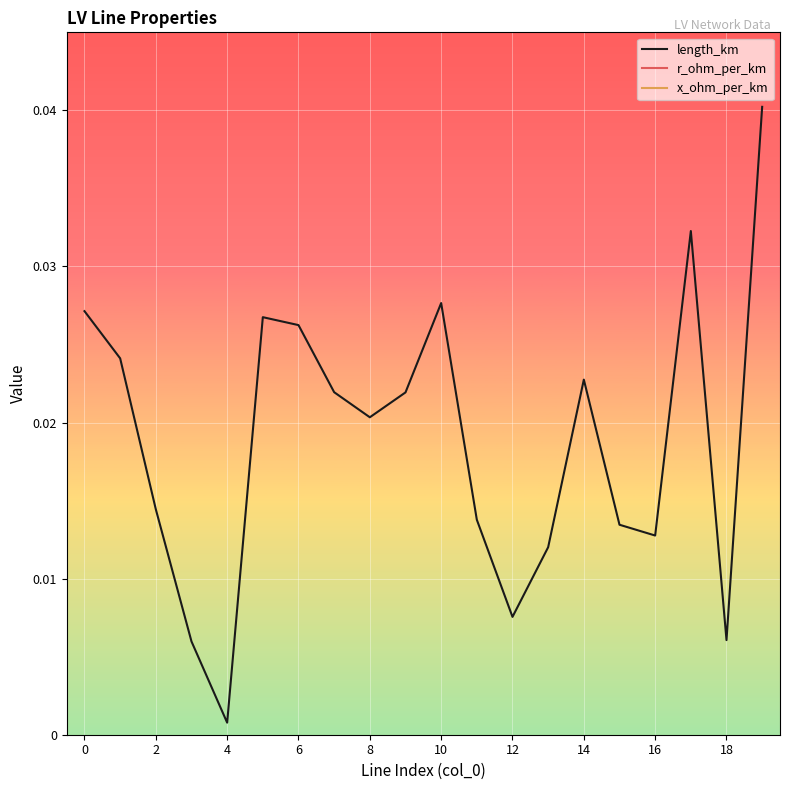

Which category has the lowest value in the length_km series?

4